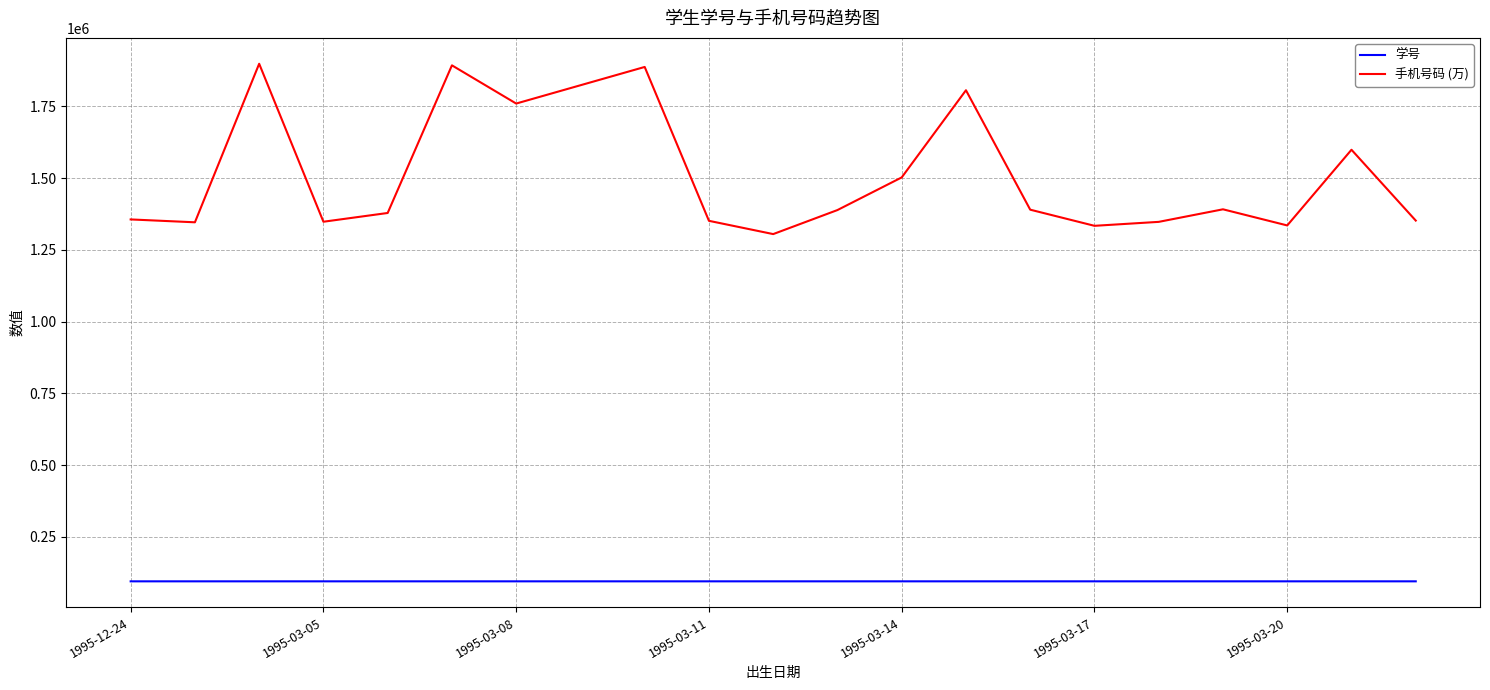

Rank the series by their maximum value, from lowest to highest.

学号, 手机号码 (万)